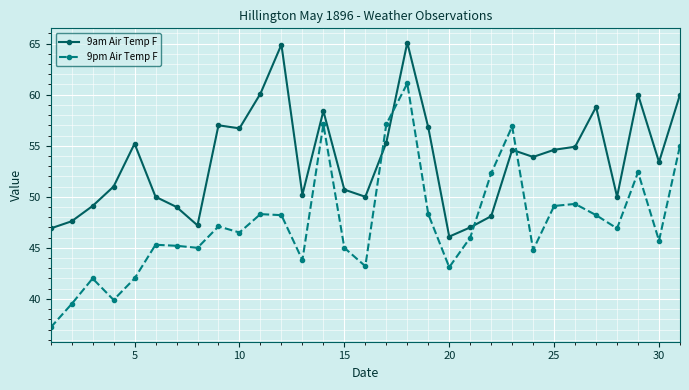

Which series has the largest total across all categories?

9am Air Temp F